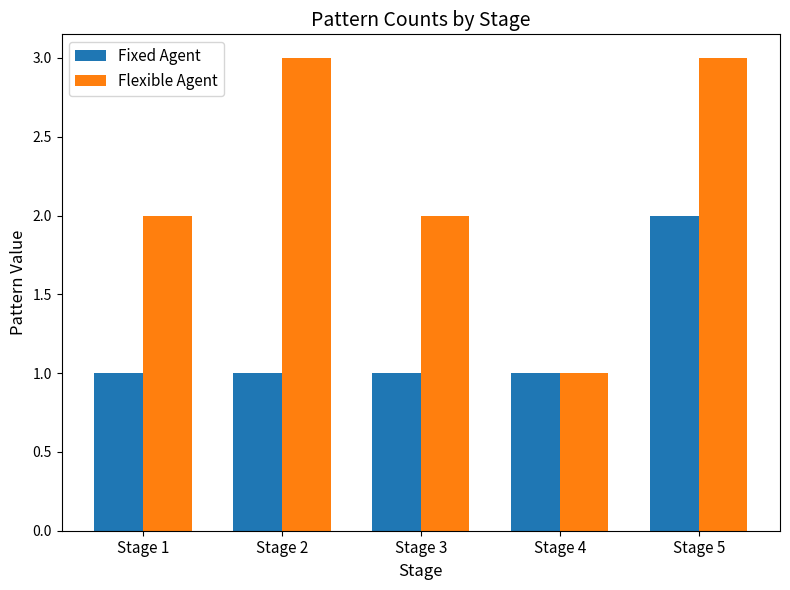

What is the sum of all Flexible Agent values?

11